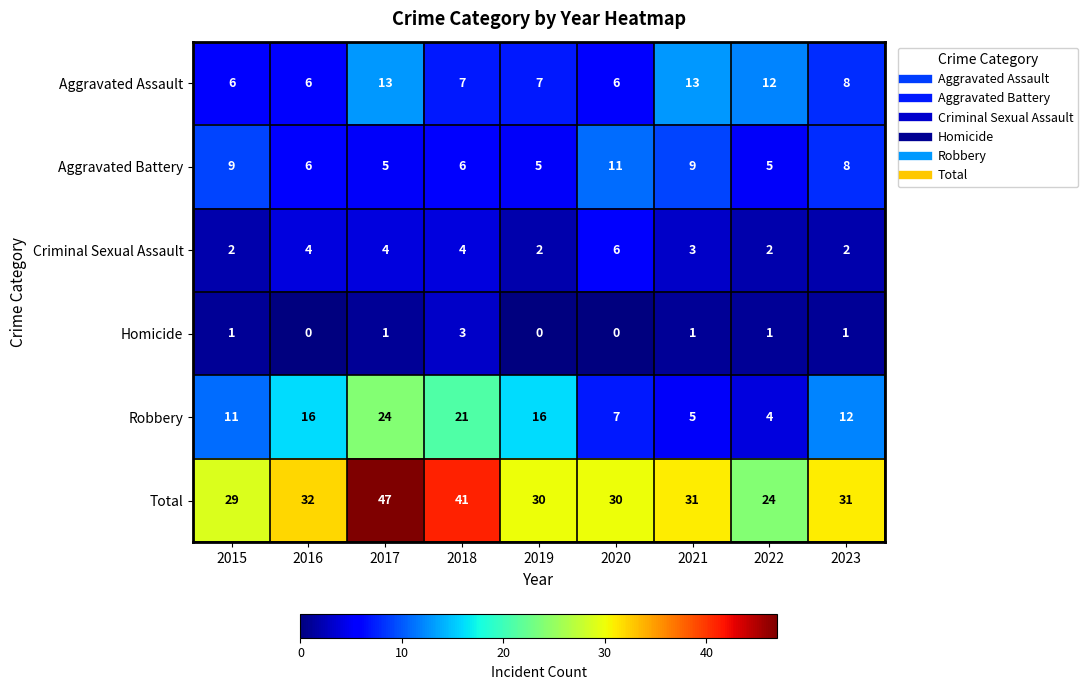

How many distinct data groups are displayed?

6